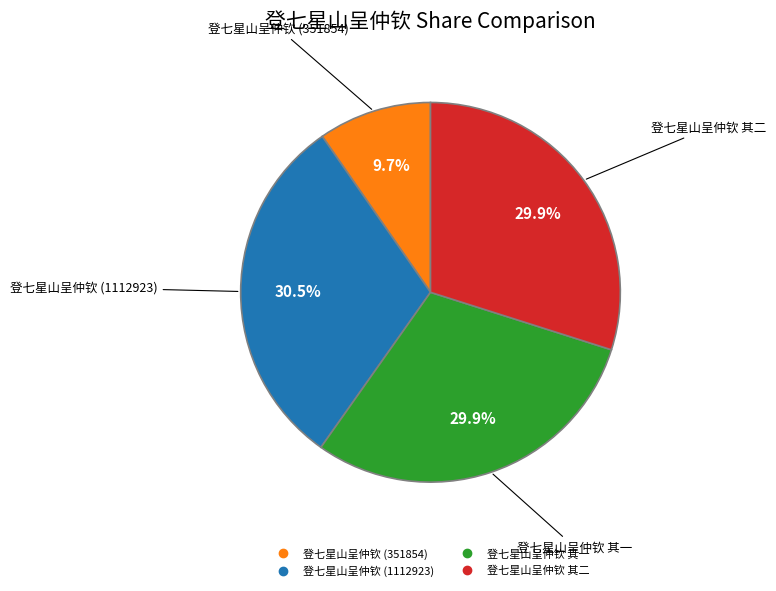

Which category has the smallest portion of the pie?

登七星山呈仲钦 (351854)